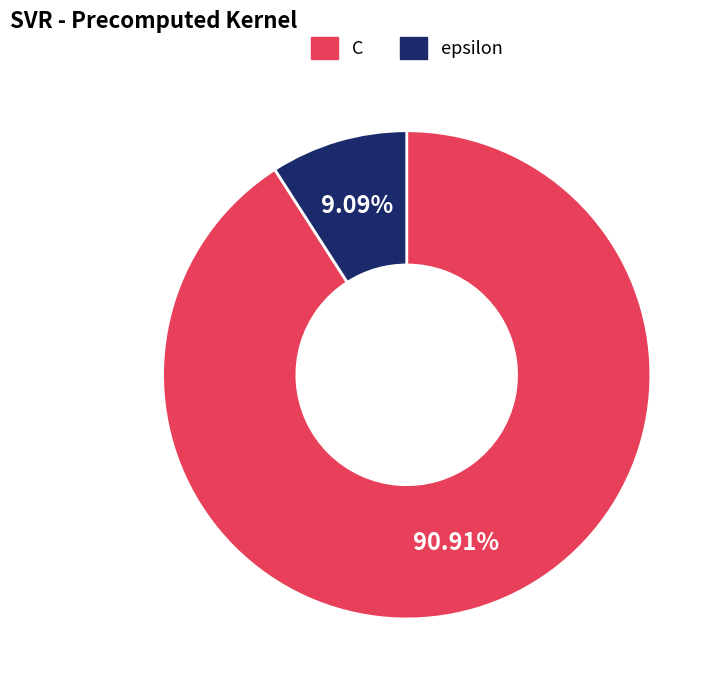

Is it true that C is 91% of the pie?

True